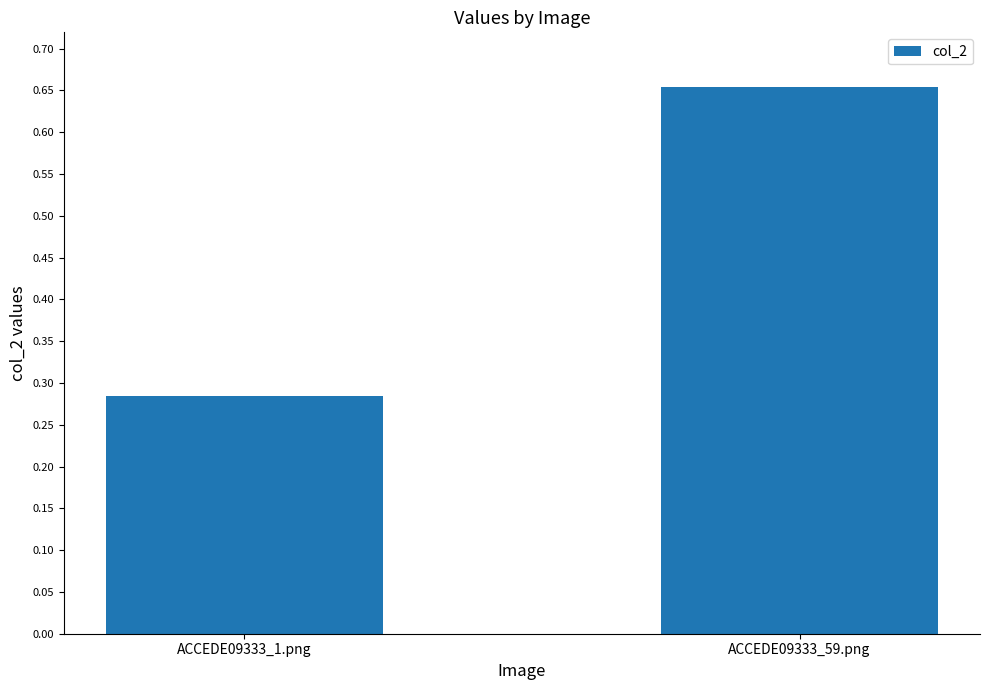

True or false: the data shows 0.4 at ACCEDE09333_1.png.

False